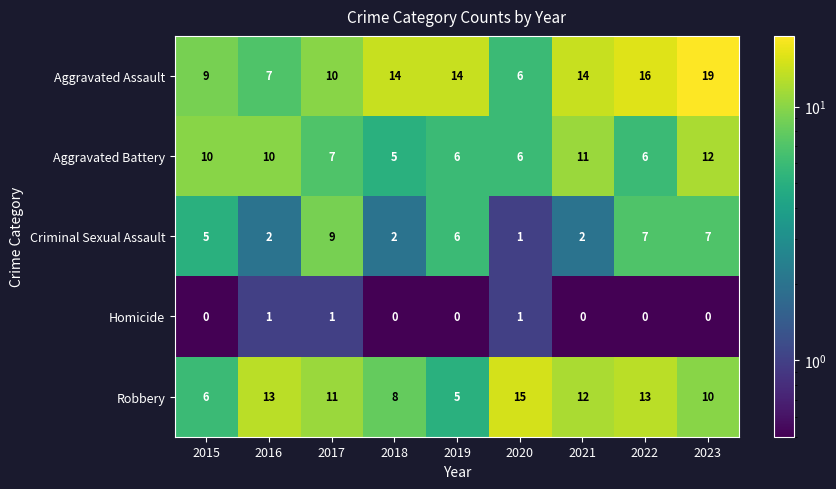

Which series has the widest spread of values?

Aggravated Assault